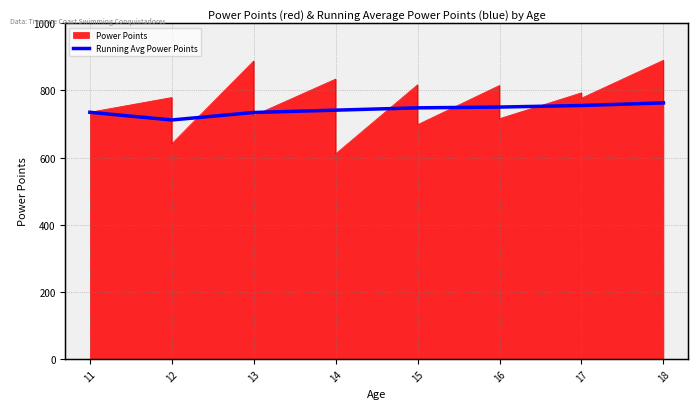

Reading left to right, list all the values displayed in this chart.

735.0	712.1	734.4	741.3	748.2	750.5	755.2	763.0